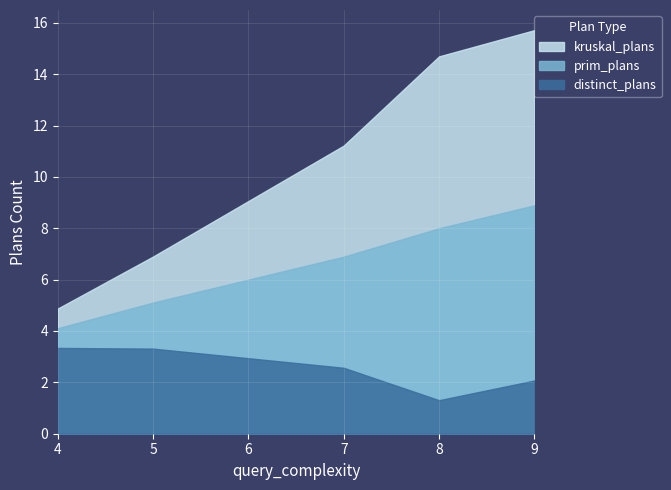

How many lines are shown in the chart?

3